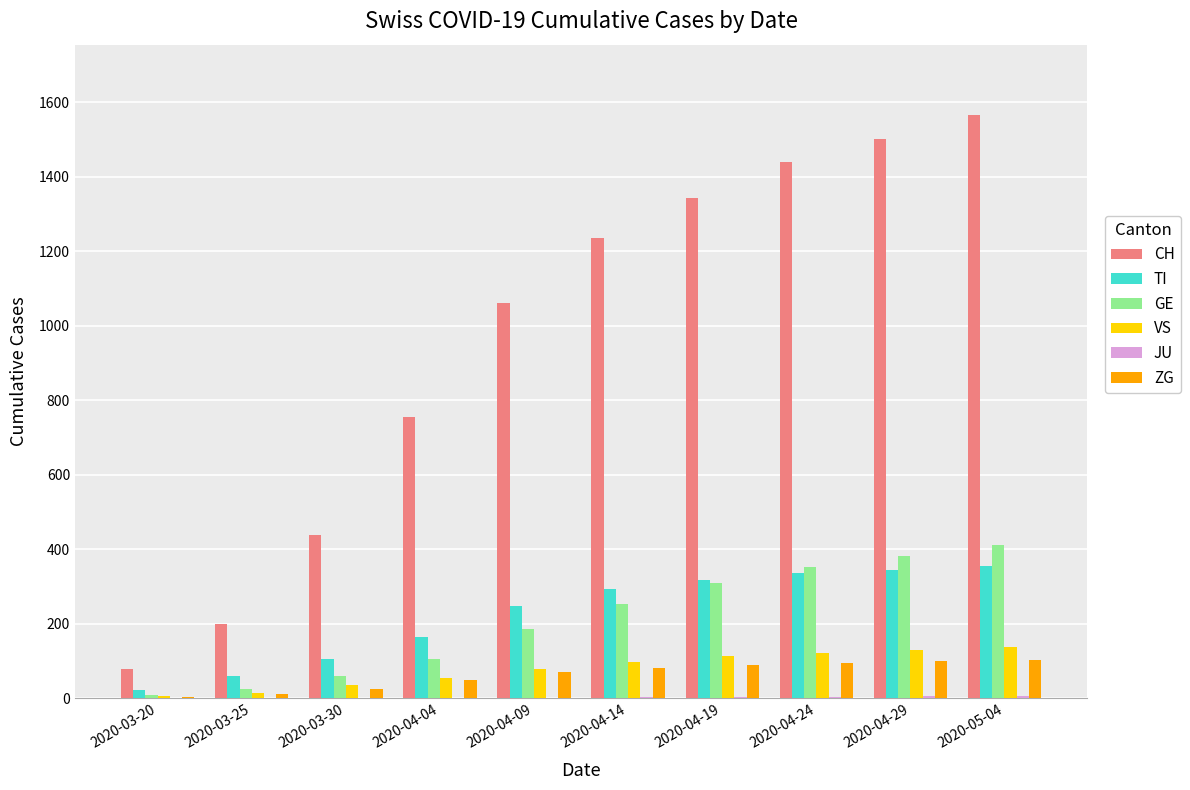

Where is GE nearest to the value 210?

2020-04-09